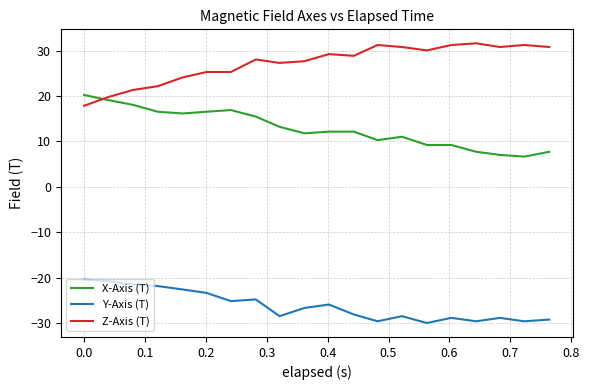

What is the maximum value for X-Axis (T)?

20.2